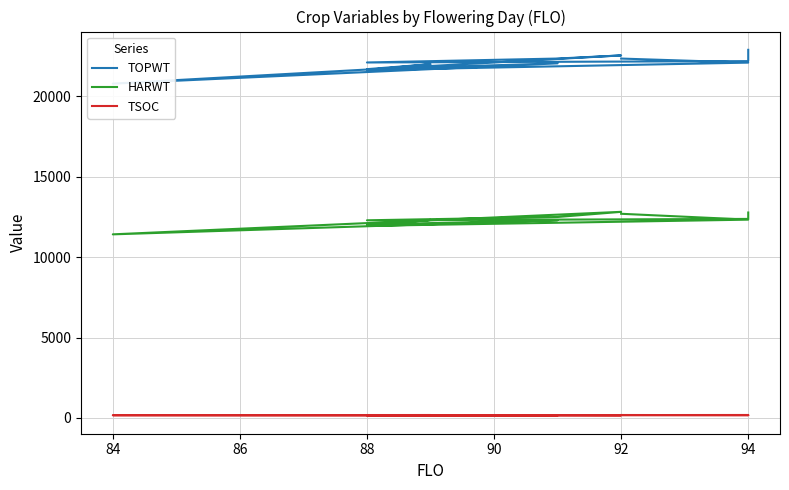

True or false: HARWT and TSOC intersect in this chart.

False